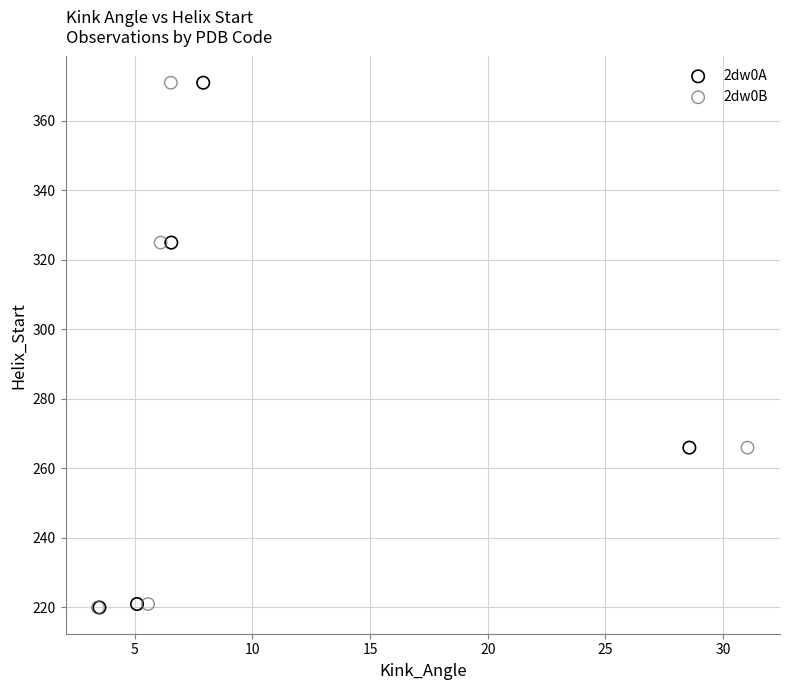

What are all the series names shown in the legend?

2dw0A, 2dw0B